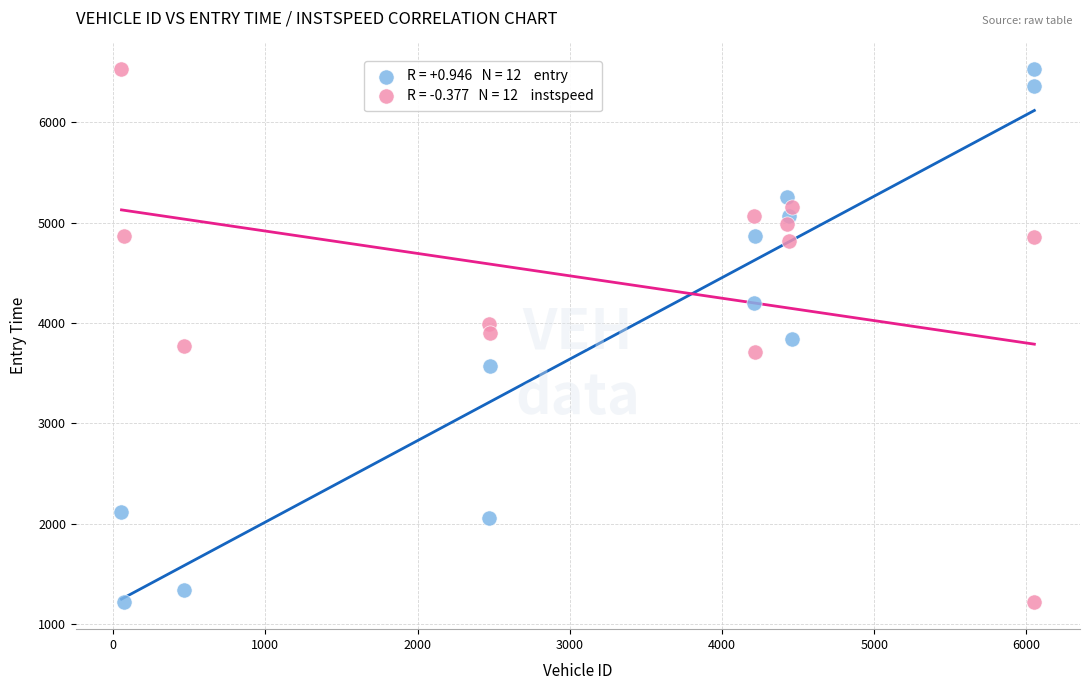

Across all data points, what is the range of X values (max minus min)?

5997.0